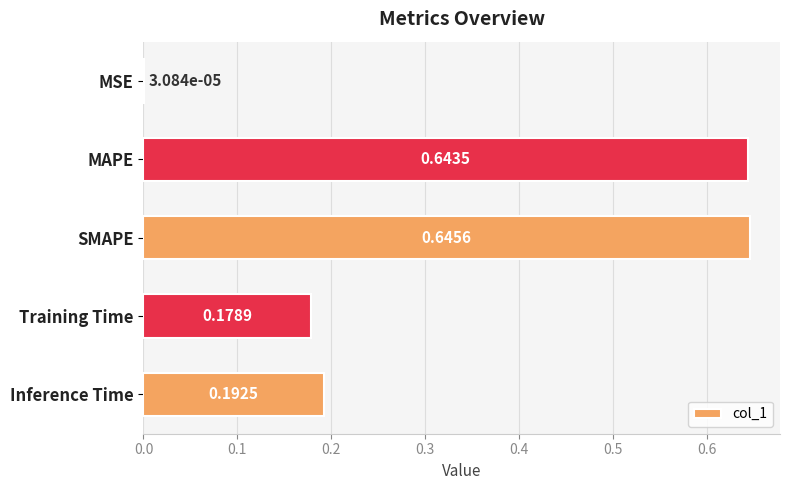

Which category has the highest value across all series?

SMAPE